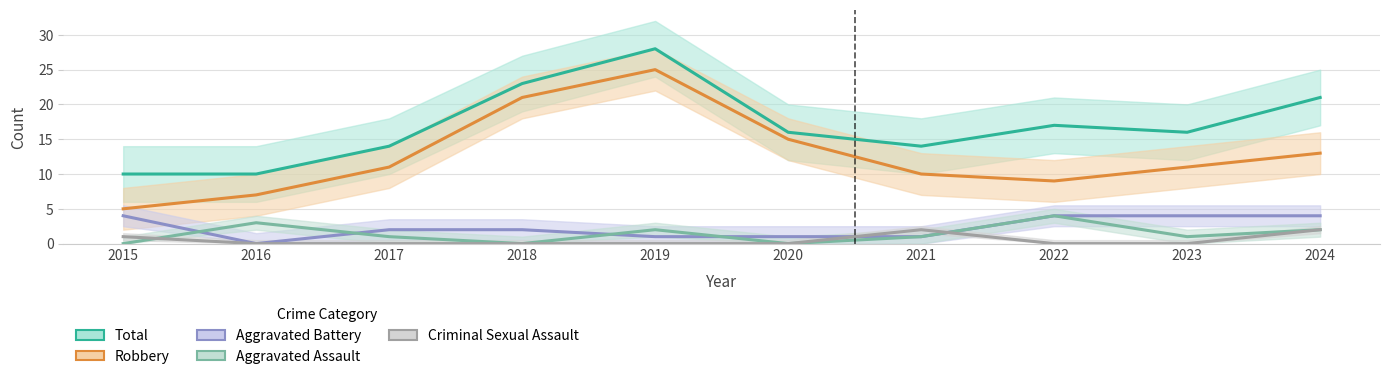

The Criminal Sexual Assault series shows 1 at 2018. True or false?

False